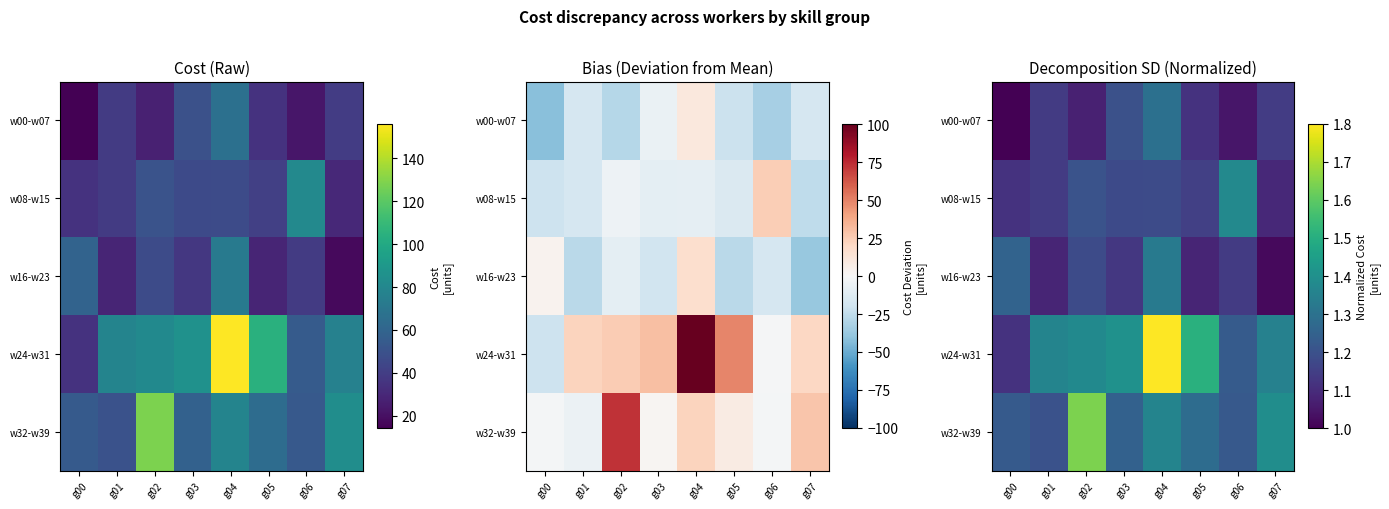

What is the approximate value of w24-w31 at g07?

1.4